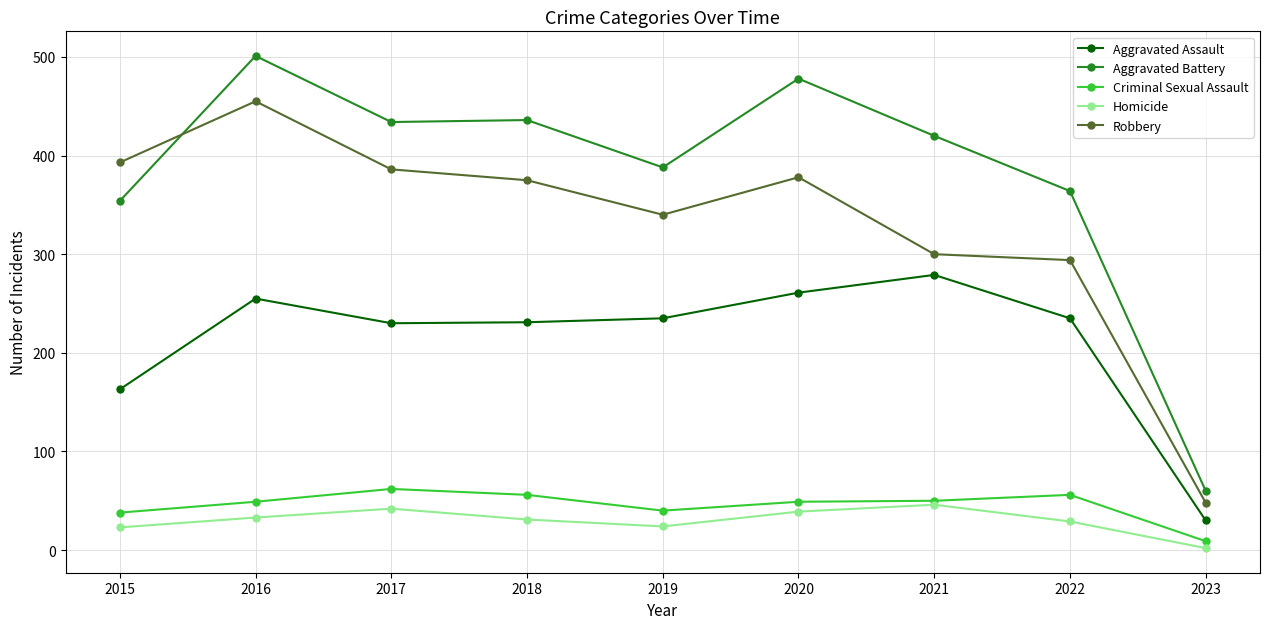

Which category has the lowest value across all series?

2023